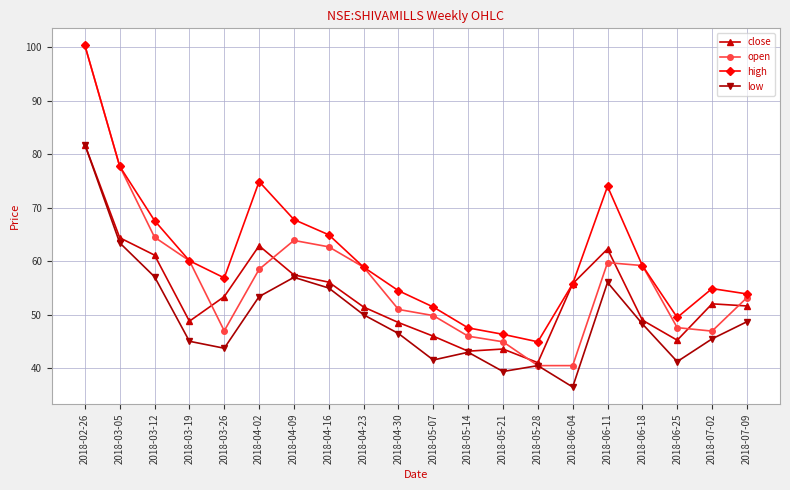

Between 2018-05-14 and 2018-05-28, which series saw the biggest shift?

open